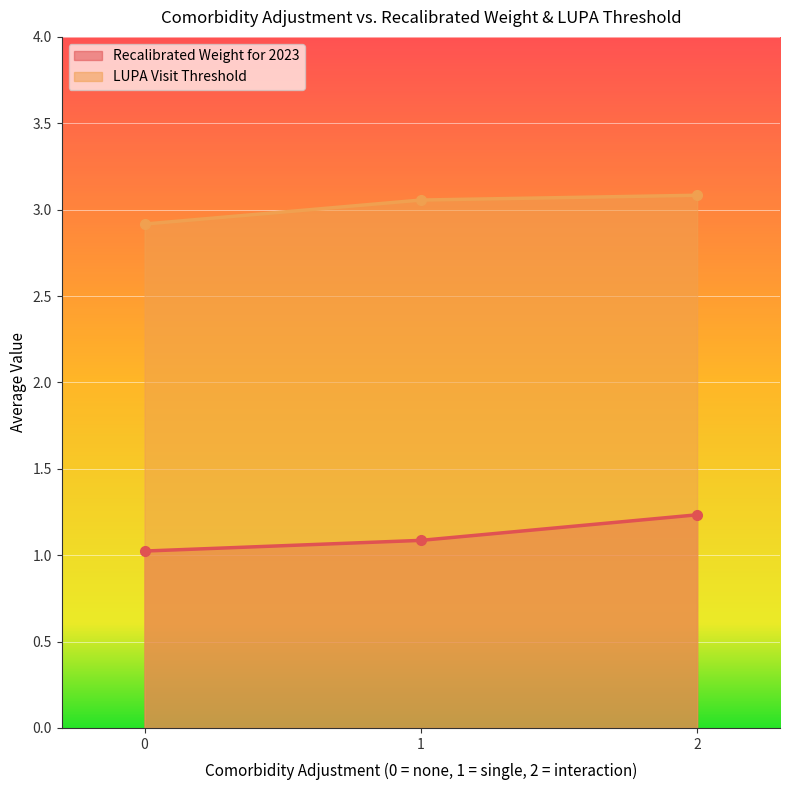

How many Recalibrated Weight for 2023 values are between 1 and 2?

3